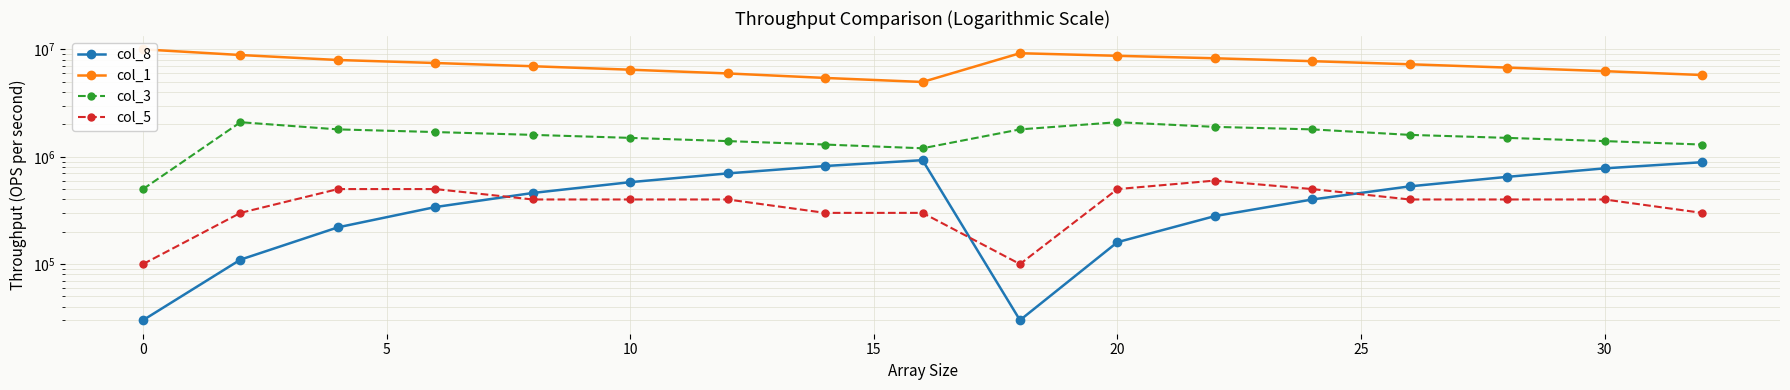

Reading left to right, extract all data points from this chart.

col_8: 30000.0	110000.0	220000.0	340000.0	460000.0	580000.0	700000.0	820000.0	930000.0	30000.0	160000.0	280000.0	400000.0	530000.0	650000.0	780000.0	890000.0
col_1: 10030000.0	8880000.0	7980000.0	7480000.0	6980000.0	6480000.0	5980000.0	5430000.0	4980000.0	9230000.0	8730000.0	8280000.0	7780000.0	7280000.0	6780000.0	6280000.0	5780000.0
col_3: 500000.0	2100000.0	1800000.0	1700000.0	1600000.0	1500000.0	1400000.0	1300000.0	1200000.0	1800000.0	2100000.0	1900000.0	1800000.0	1600000.0	1500000.0	1400000.0	1300000.0
col_5: 100000.0	300000.0	500000.0	500000.0	400000.0	400000.0	400000.0	300000.0	300000.0	100000.0	500000.0	600000.0	500000.0	400000.0	400000.0	400000.0	300000.0